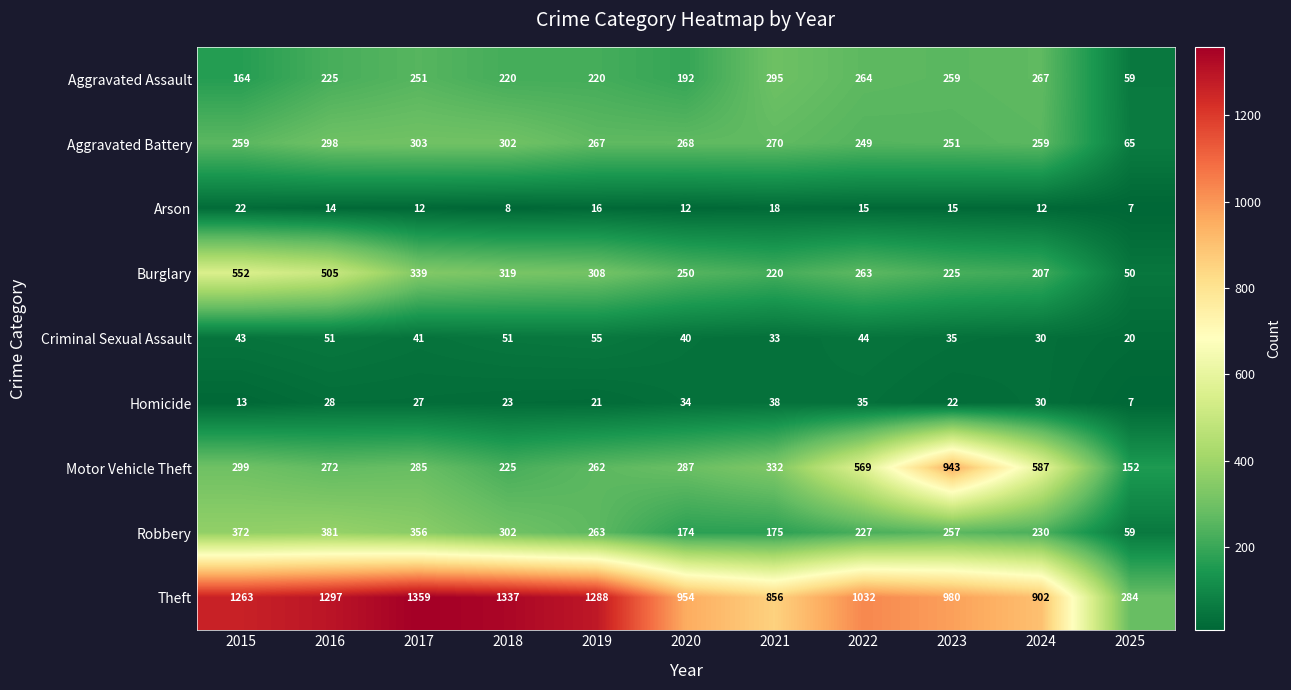

At how many categories does at least one series exceed 452?

10